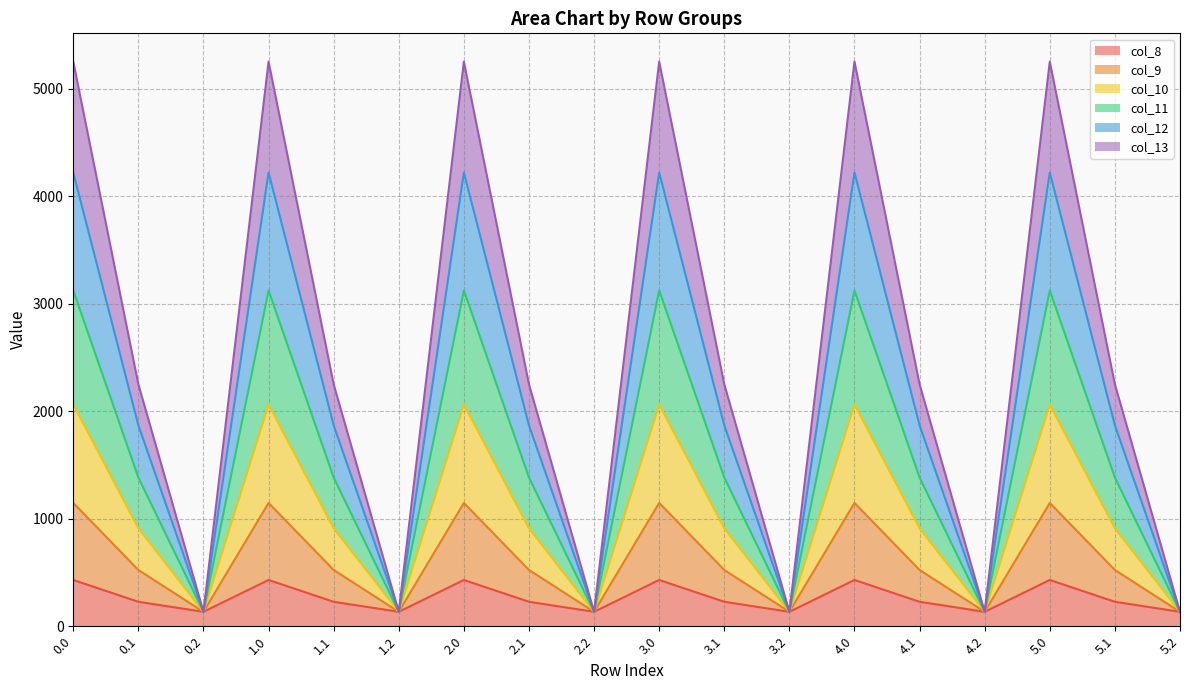

What is the lowest value of the col_13 series?

134.2